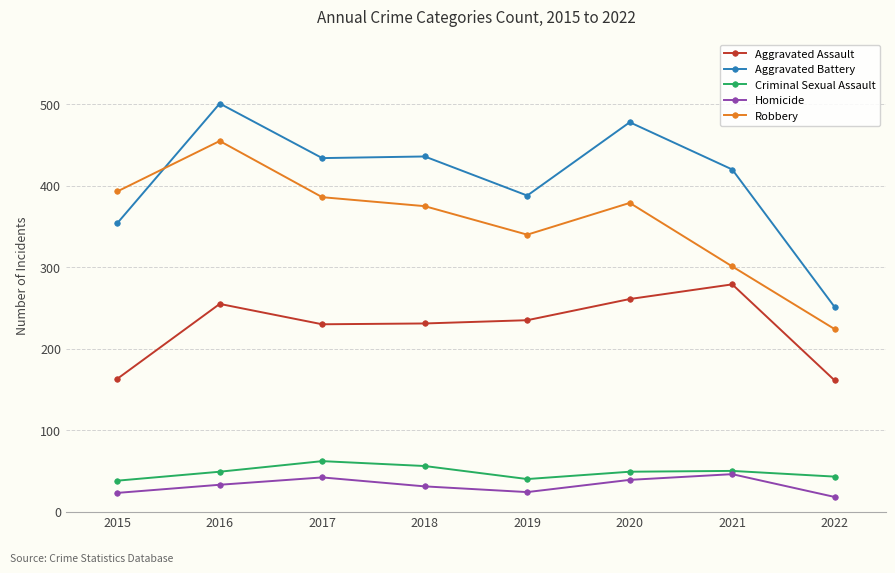

At how many categories does at least one series exceed 385?

7